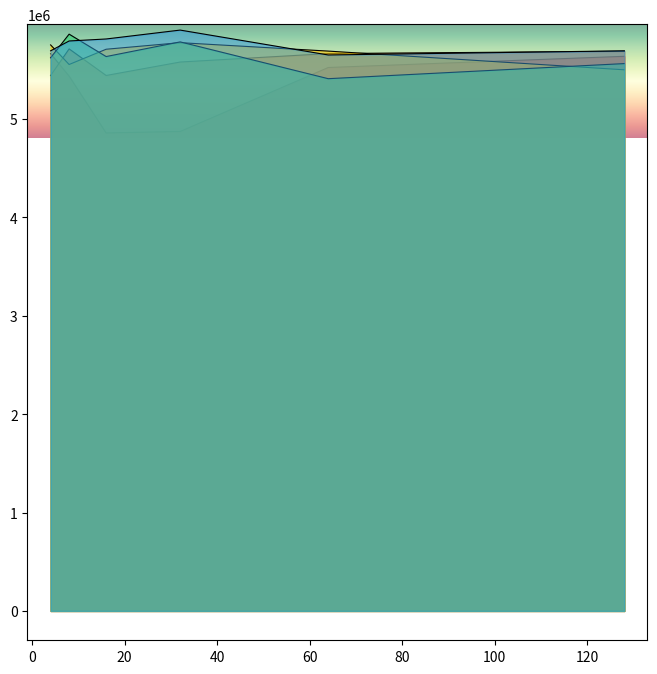

Which label corresponds to the smallest value in the chart?

16